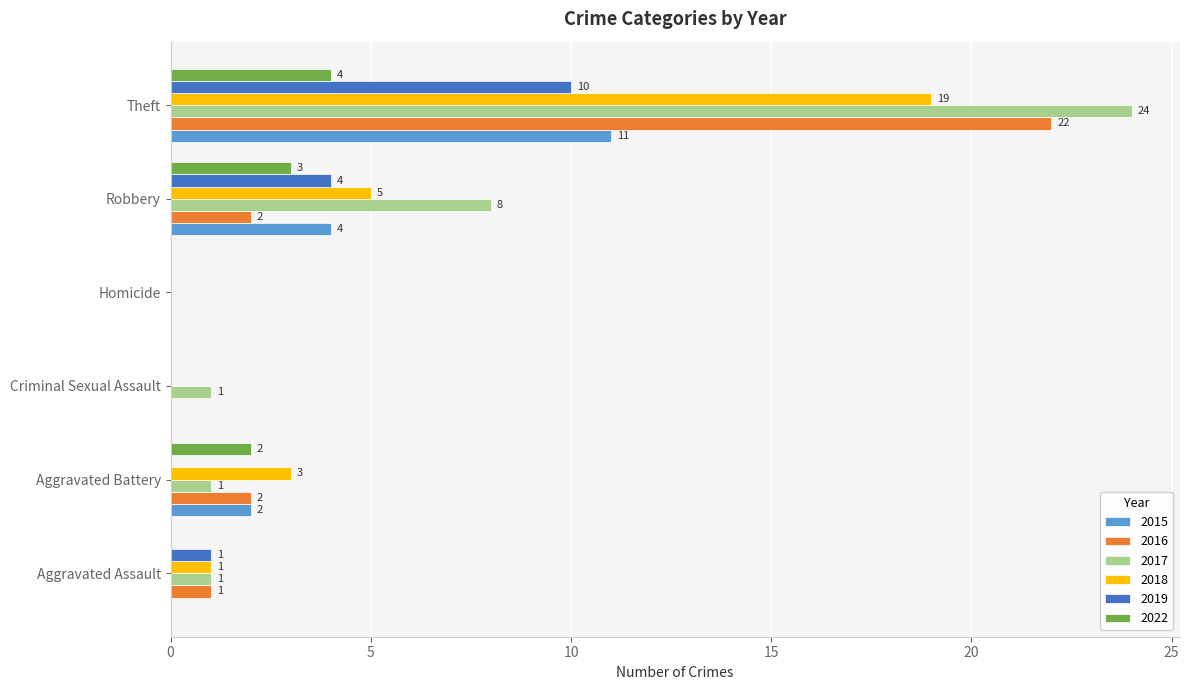

Between Robbery and Theft, which series saw the biggest shift?

2016